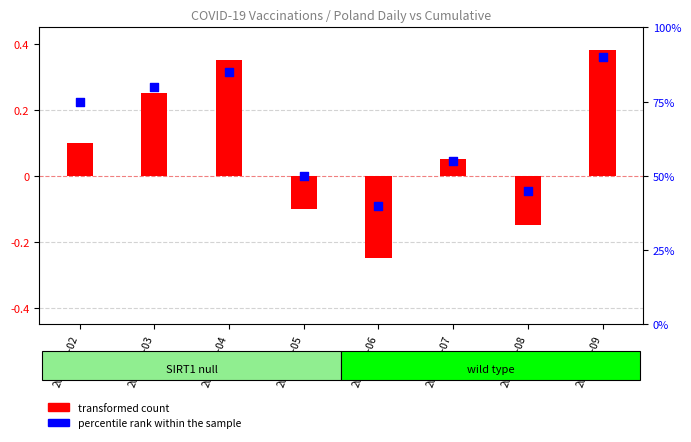

Is the value of percentile rank within the sample at 2021-02-06 greater than the value of transformed count at 2021-02-09?

Yes